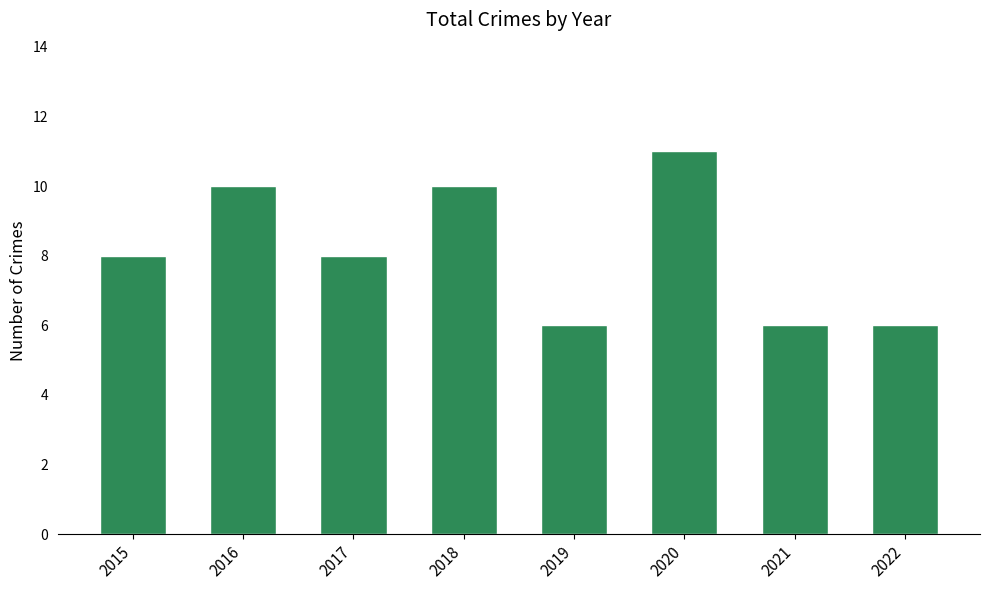

Between 2022 and 2016, which is larger?

2016